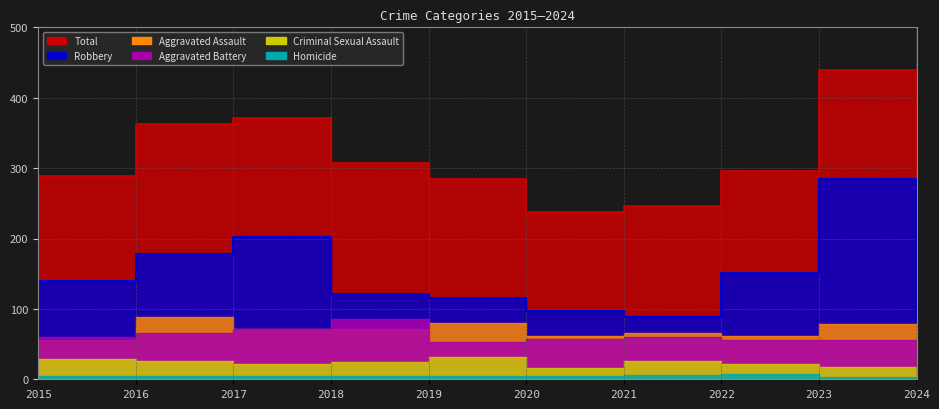

What is the difference between the highest and lowest values at 2023?

437